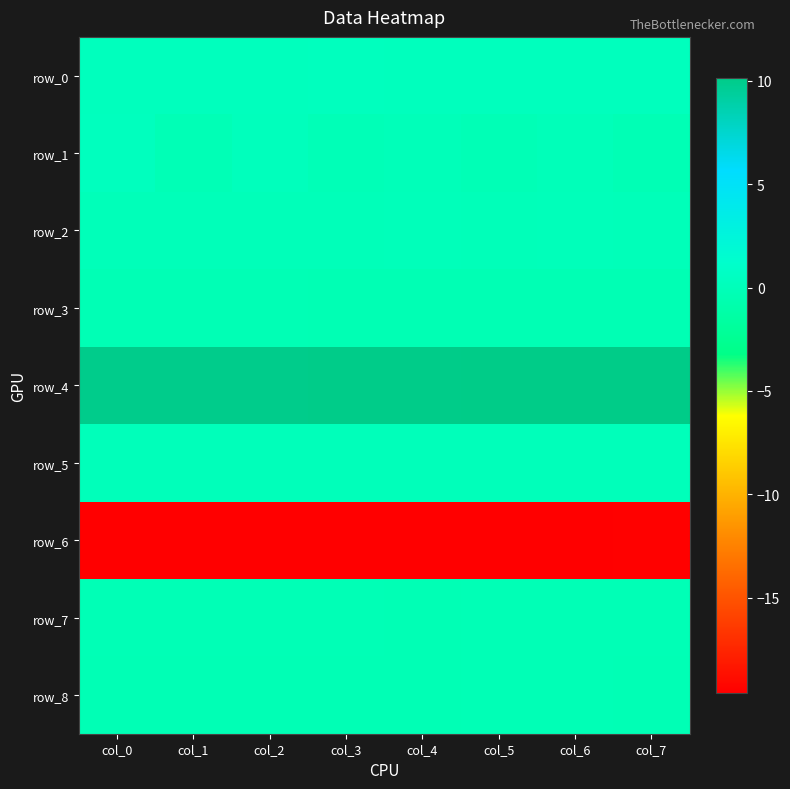

Is it true that row_6 equals -19.5 at col_7?

True